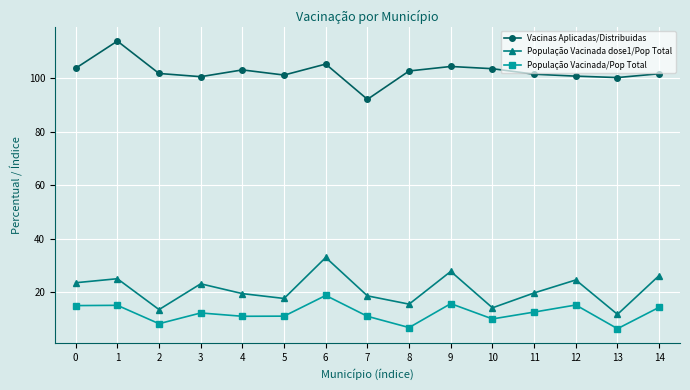

How many distinct data groups are displayed?

3